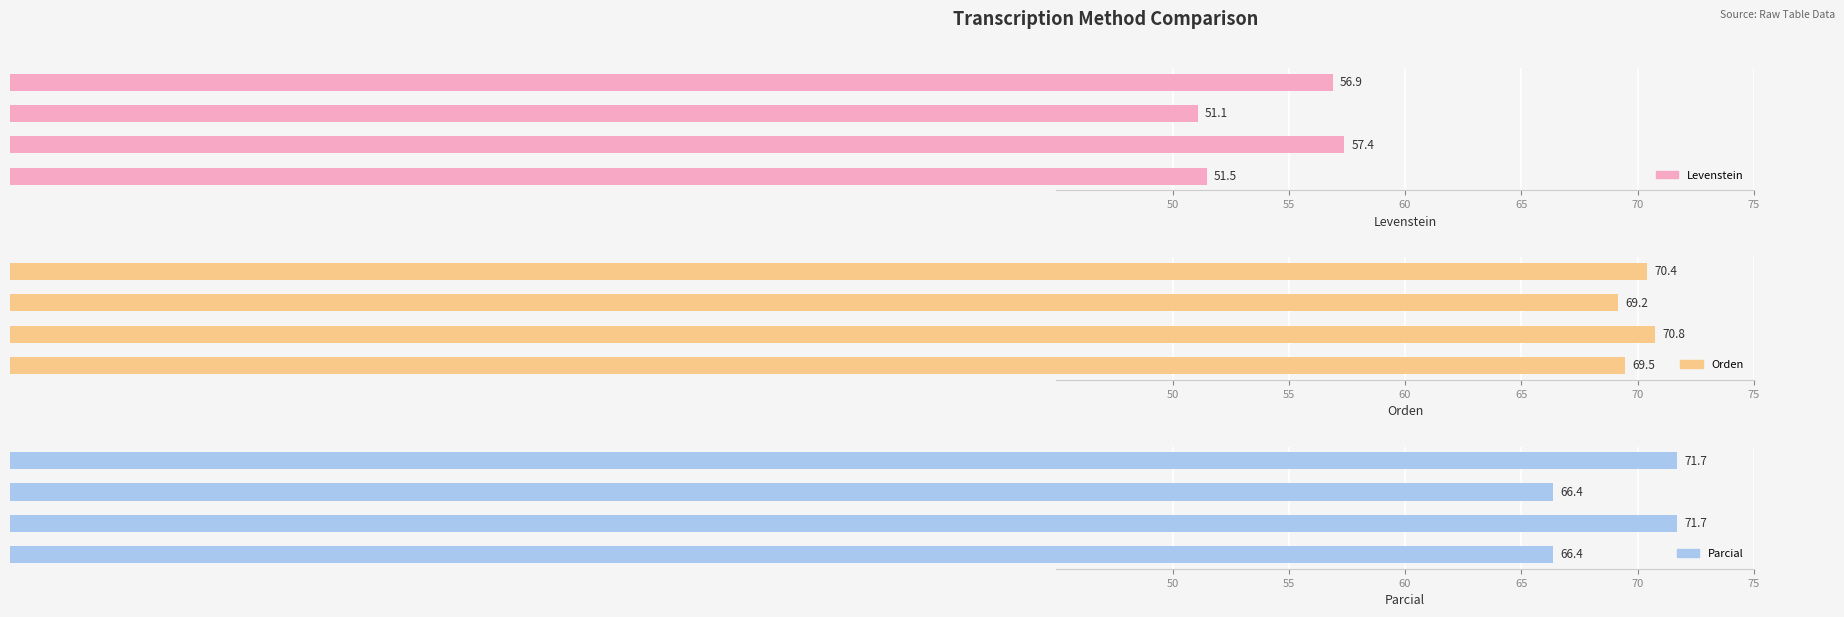

Is it true that Orden equals 69.2 at Dialectal?

True